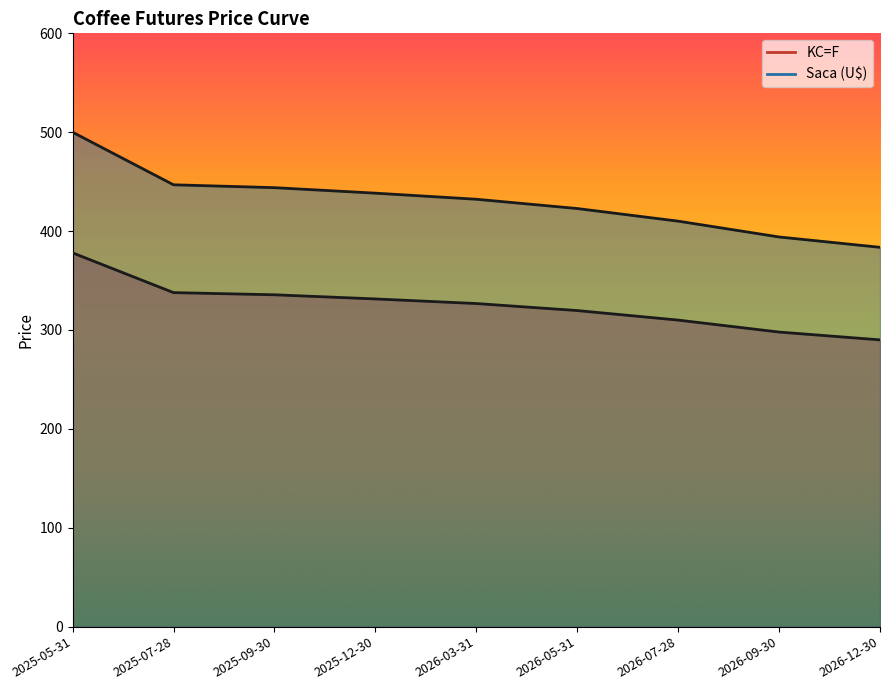

True or false: KC=F and Saca (U$) intersect in this chart.

False